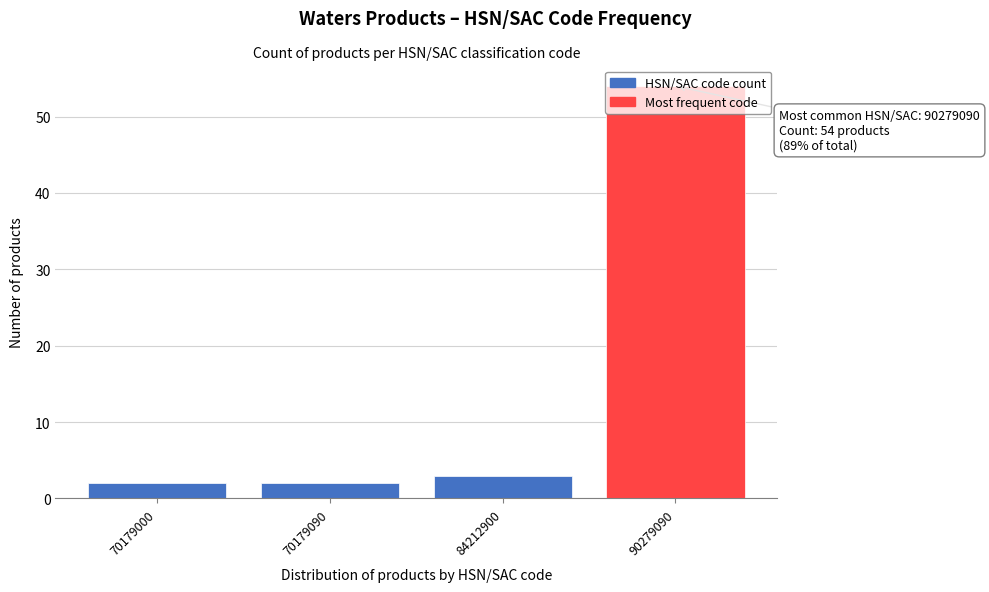

What is the value of the 1st bar from the left?

2